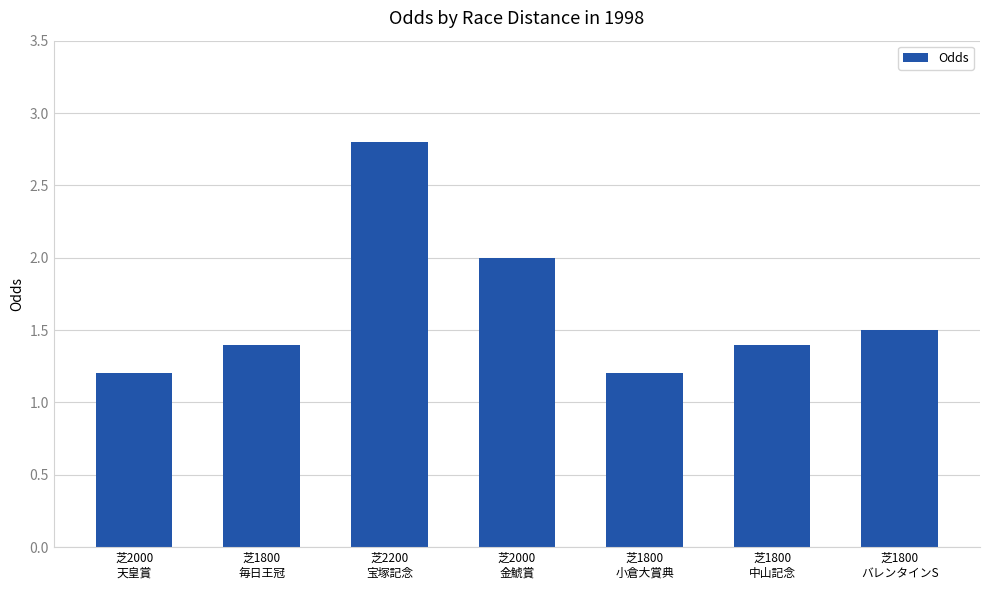

The chart shows a value of 2.8 at 芝2200
宝塚記念. True or false?

True